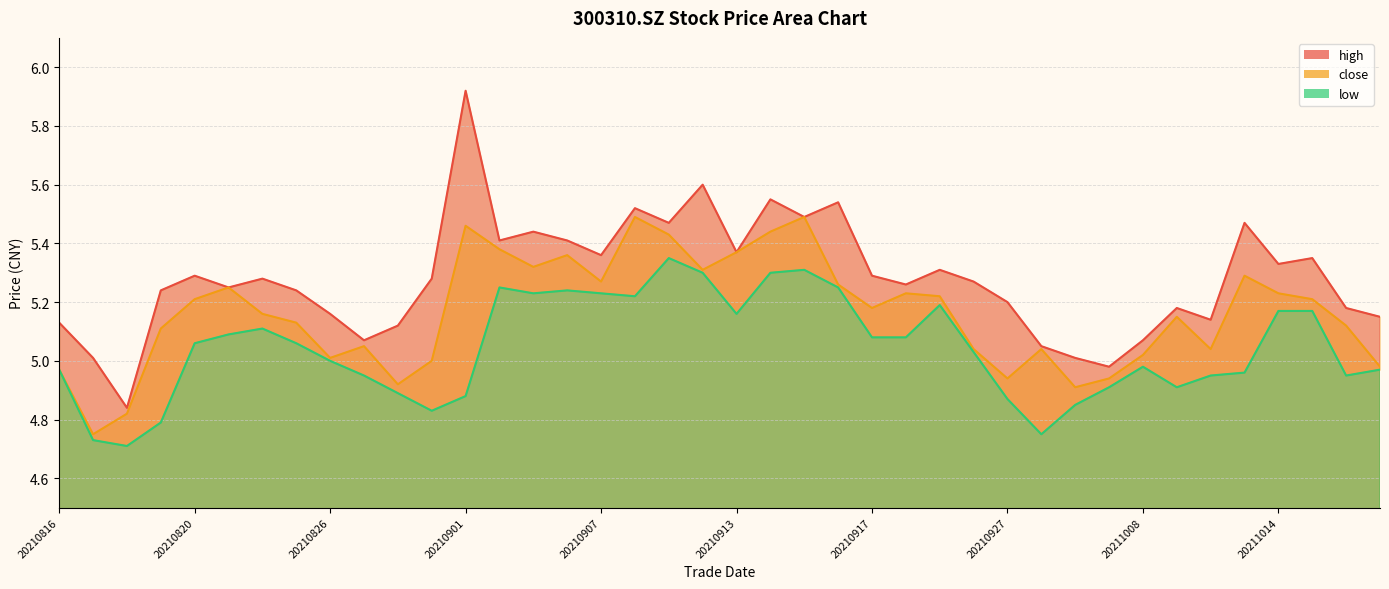

What is the sum of all high values?

211.2